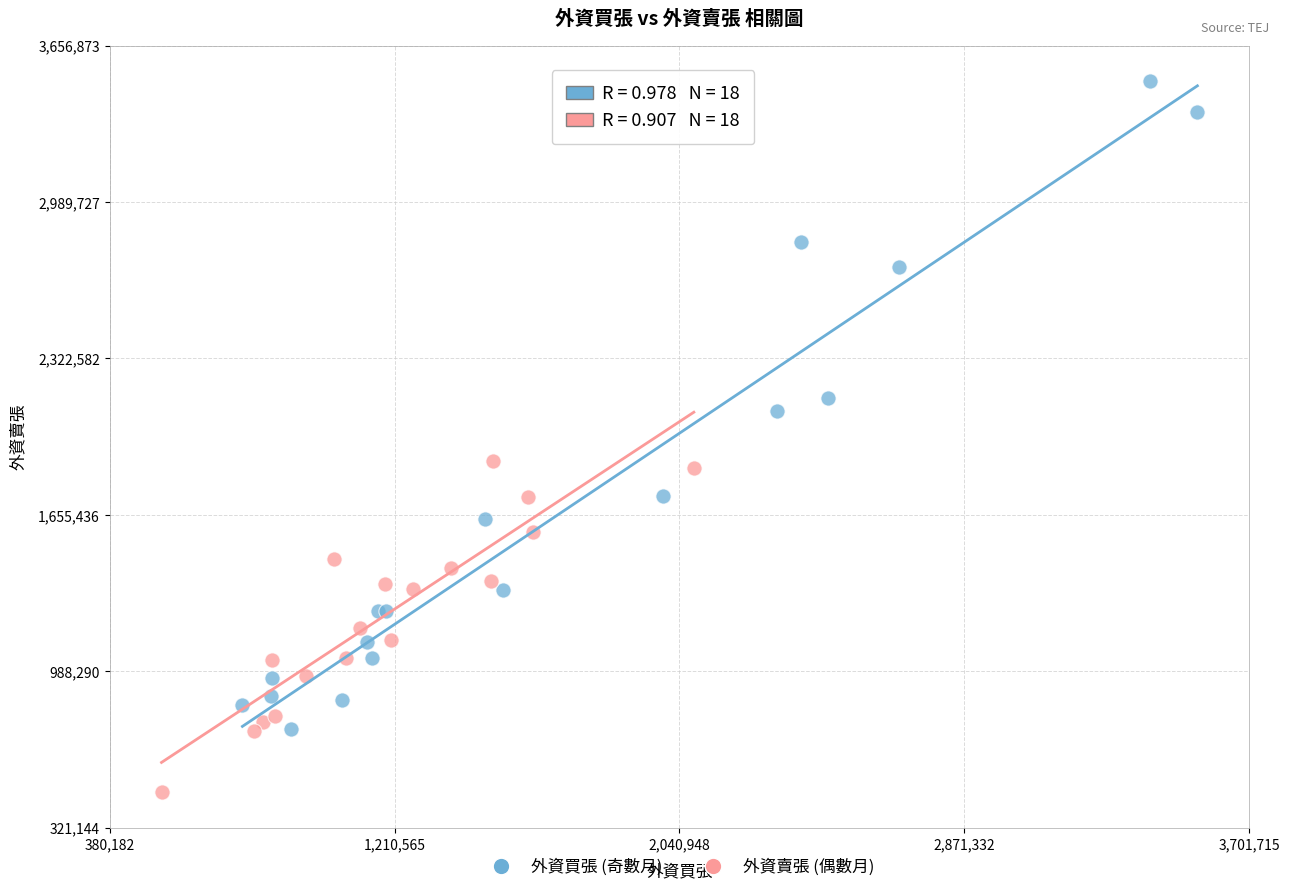

Which series reaches the maximum Y coordinate?

外資買張 (奇數月)